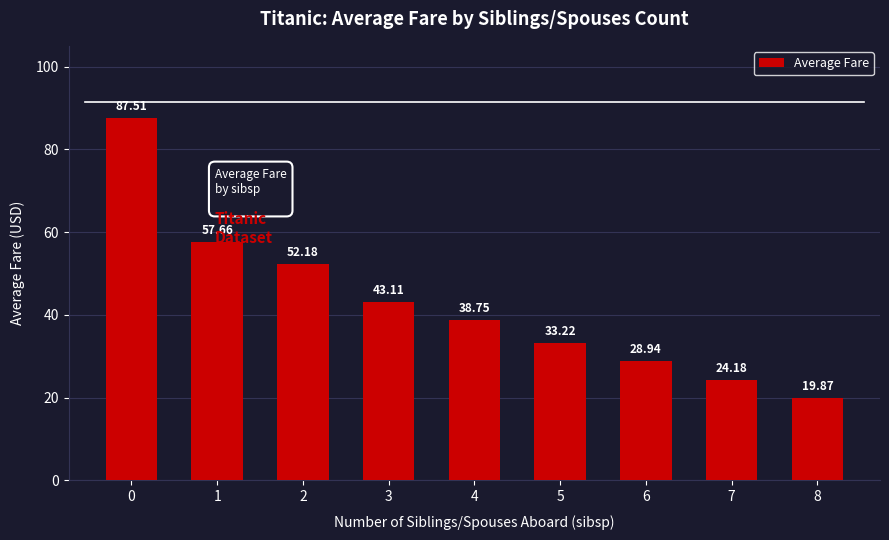

What is the difference between the maximum and minimum values?

67.6